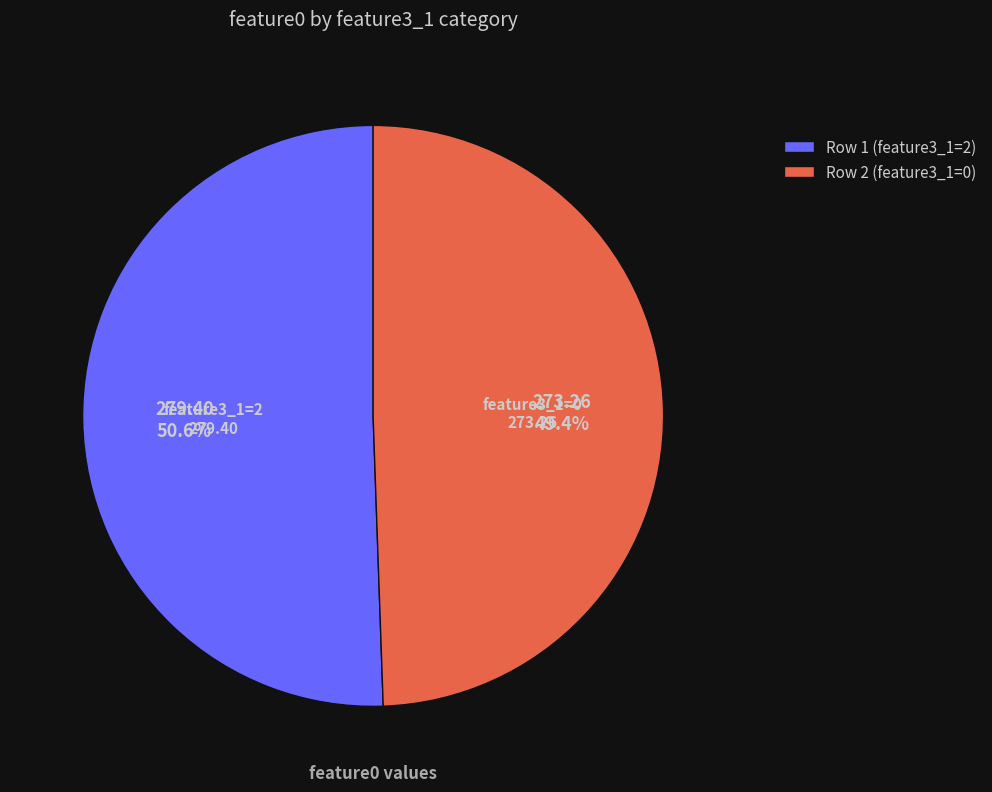

To the nearest percent, what portion does Row 2 (feature3_1=0) represent?

49%